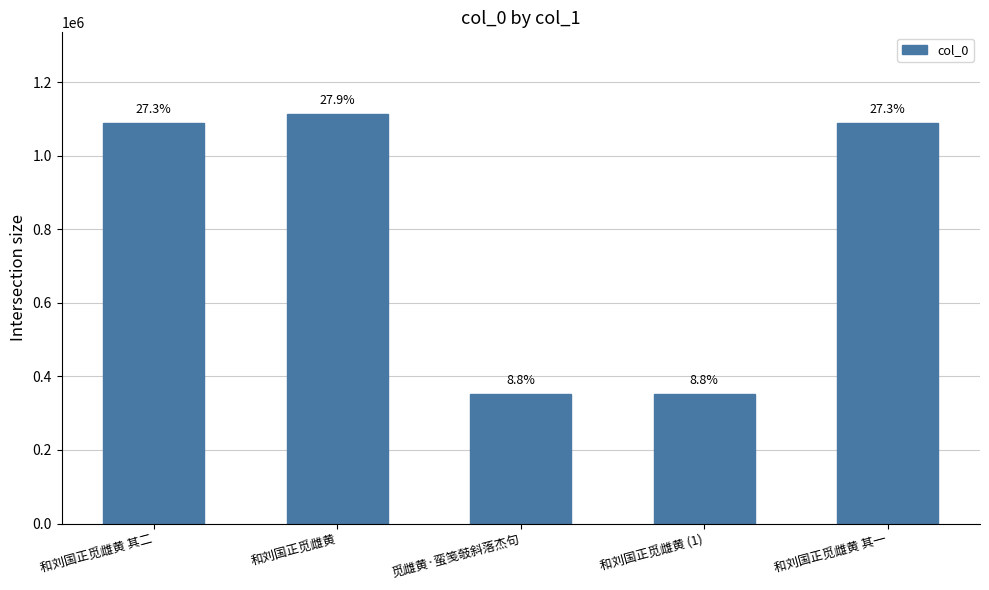

How many bars are there in total?

5